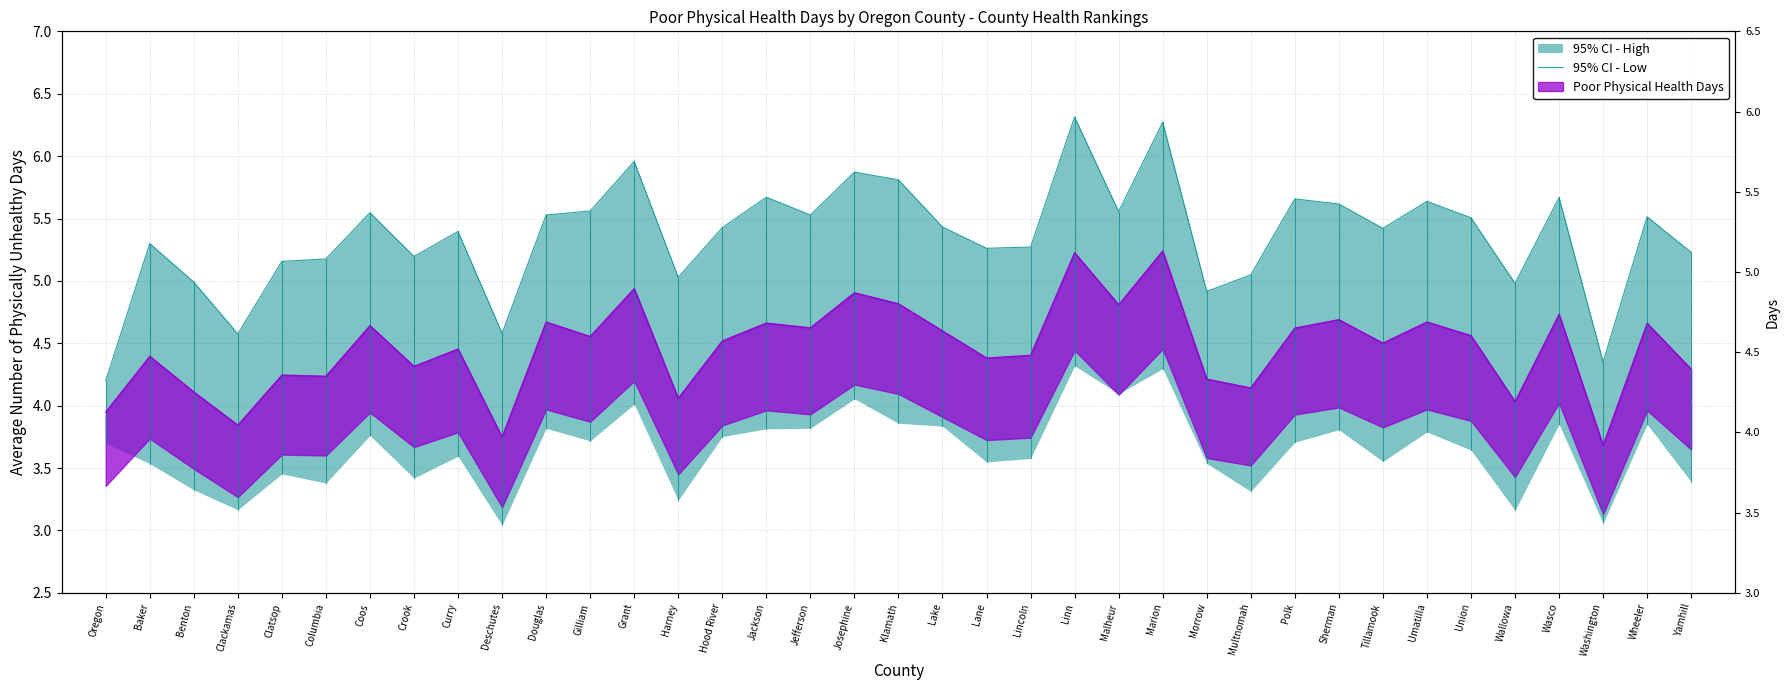

What is the difference between the maximum and second lowest values?

2.0